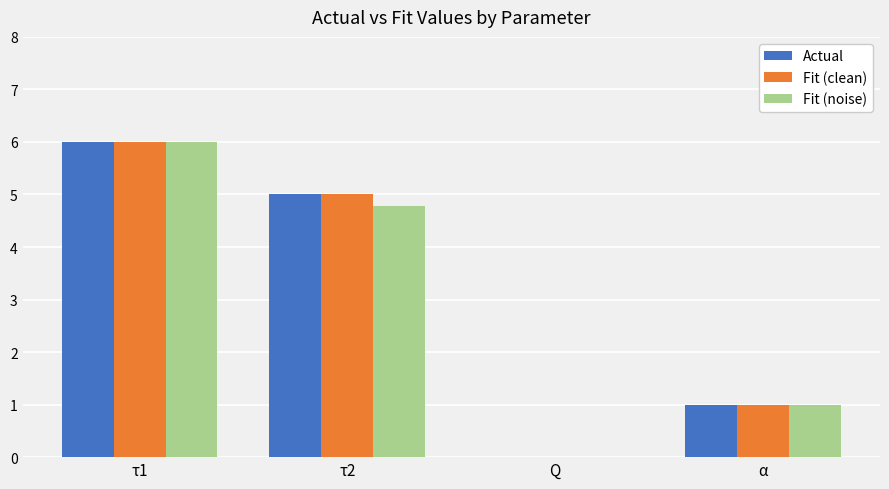

True or false: Actual has a value of 1.1 at τ2.

False